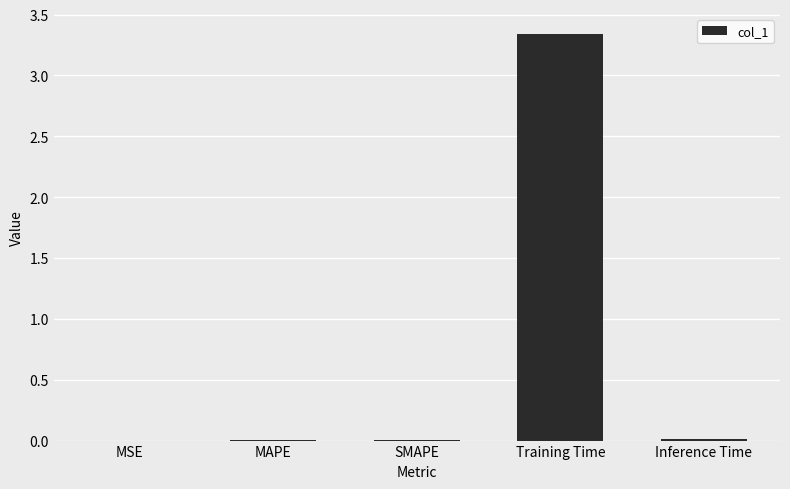

Is it true that the value at Inference Time is 0.0?

True